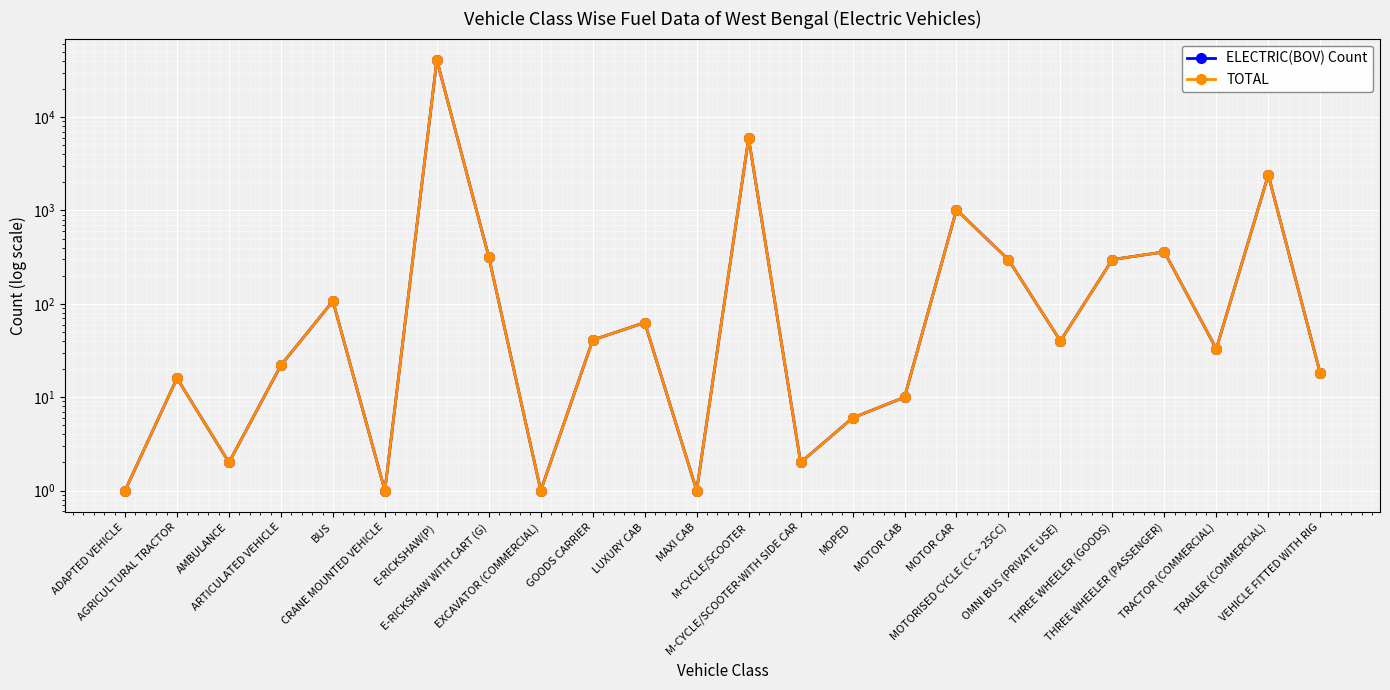

What are all the series names shown in the legend?

ELECTRIC(BOV) Count, TOTAL